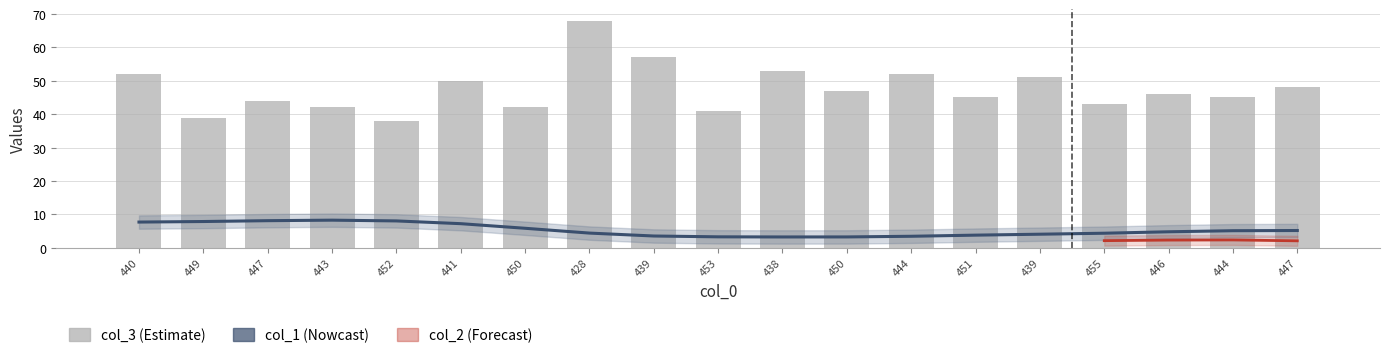

What is the label of the 9th bar from the right?

438